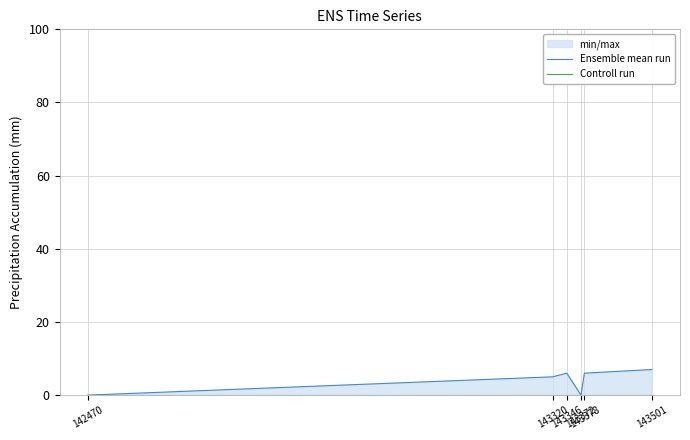

Does the chart display data point markers on the line(s)?

No